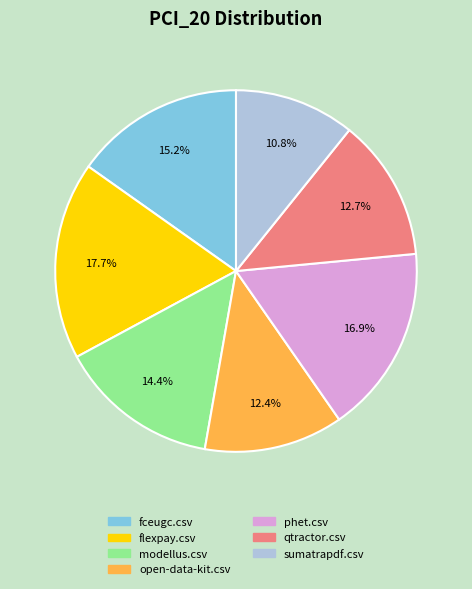

What is the largest slice in the pie chart?

flexpay.csv